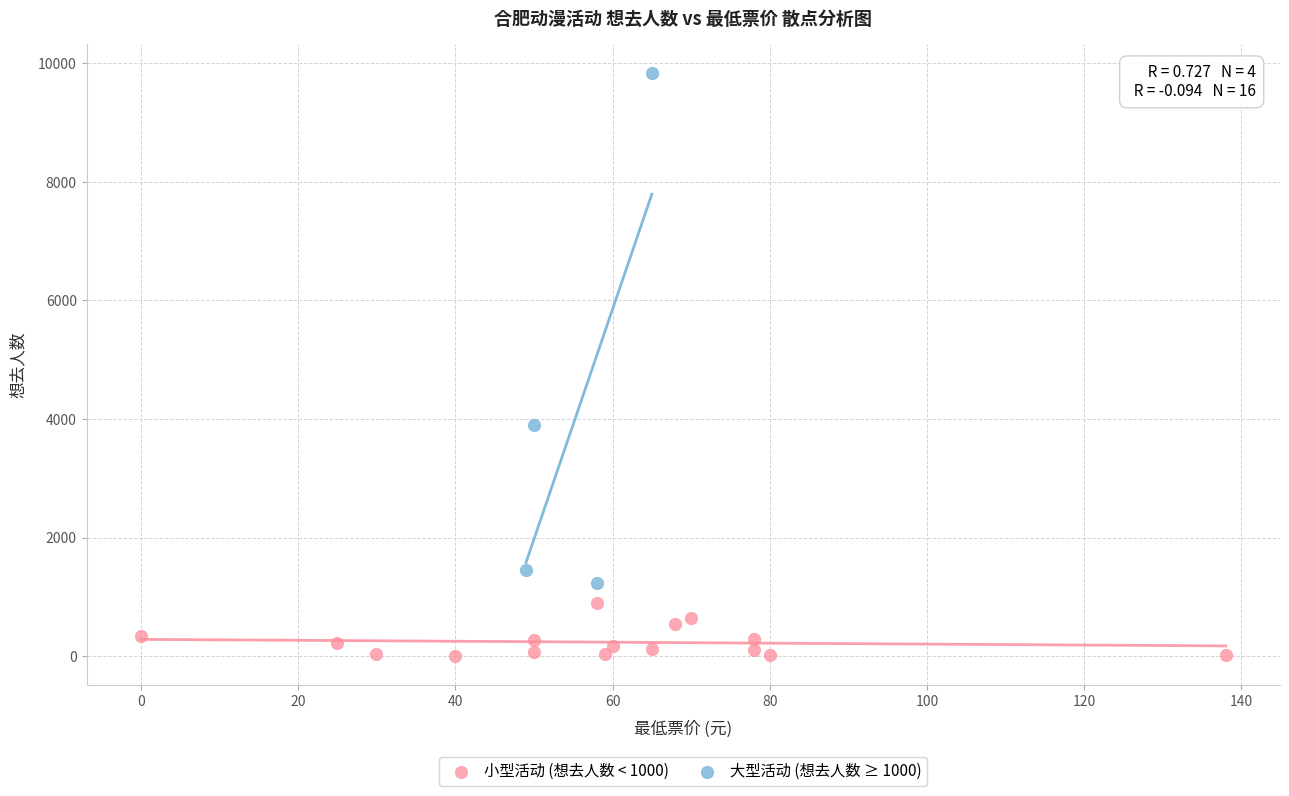

Which series reaches the minimum Y coordinate?

小型活动 (想去人数 < 1000)